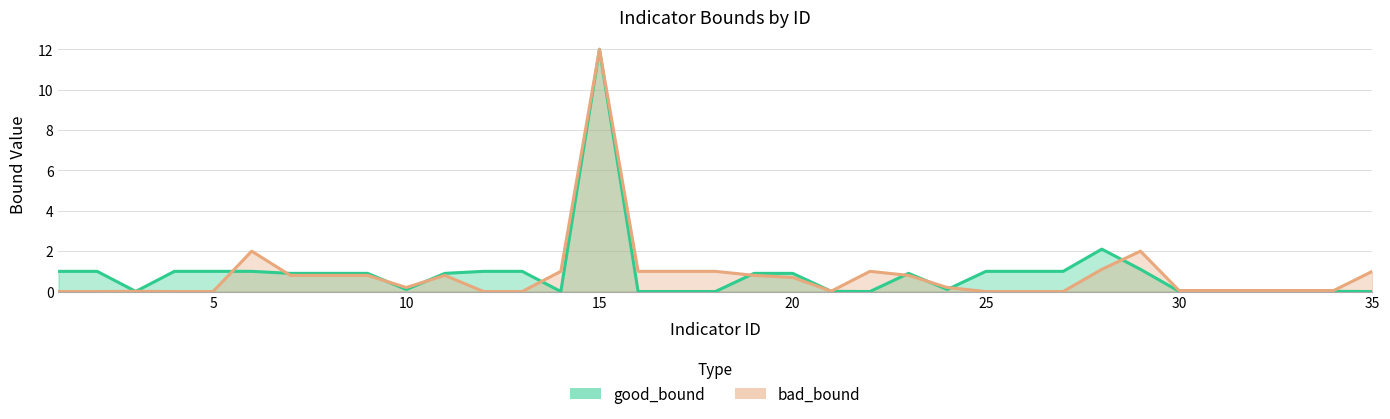

The good_bound_line series shows 7.7 at 15. True or false?

False